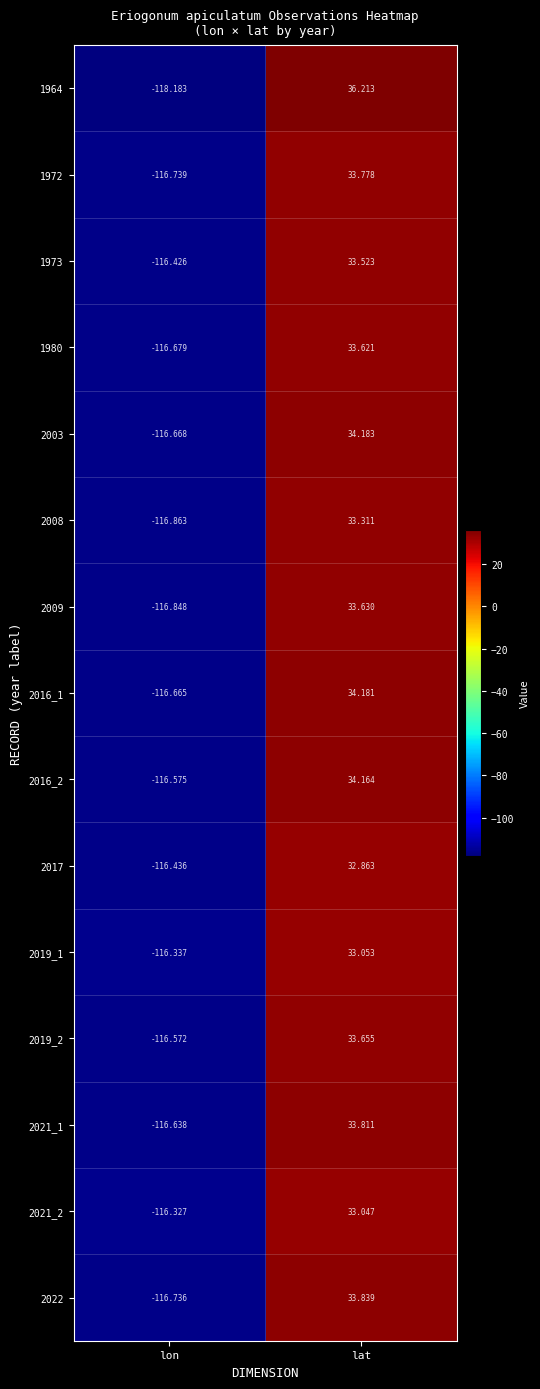

Rank the categories by 2008 value from highest to lowest.

lat, lon